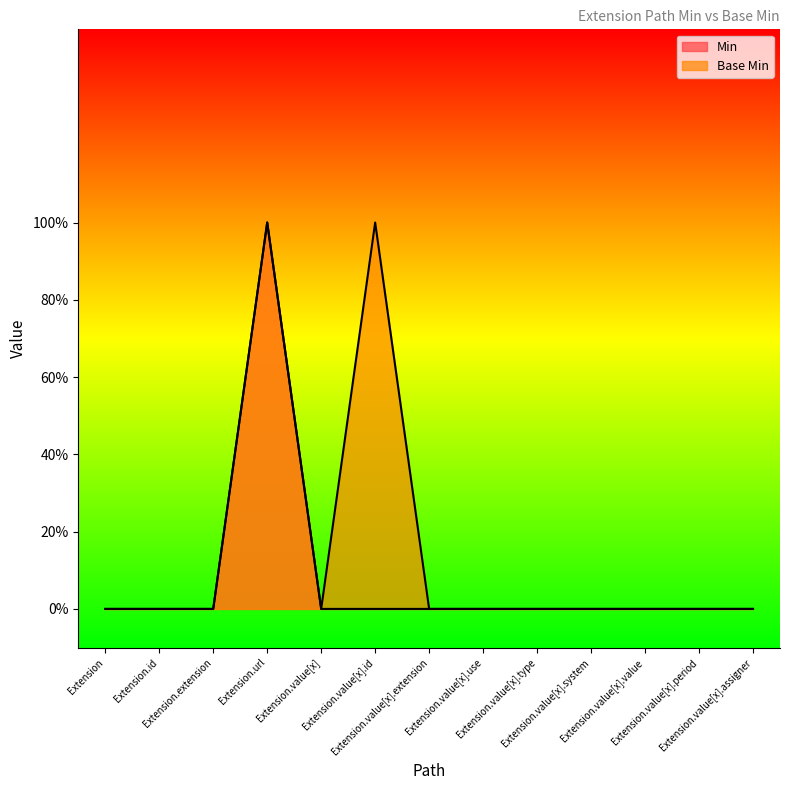

Rank the series by their average value, from lowest to highest.

Min, Base Min